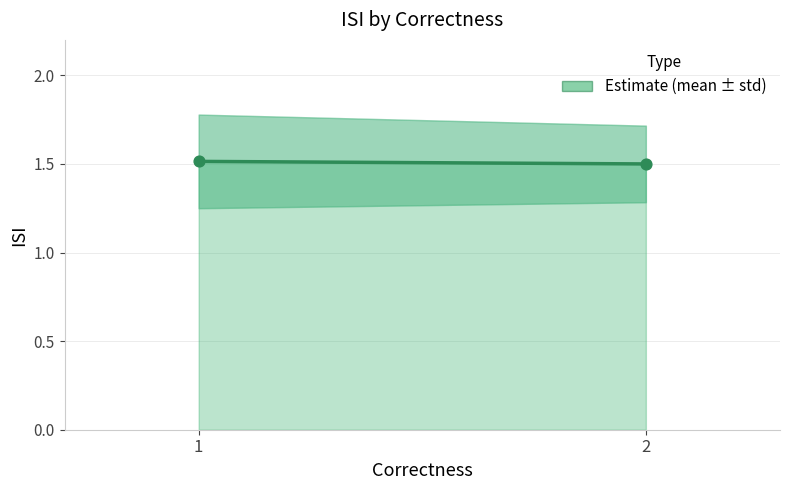

What is the average Y value?

1.5